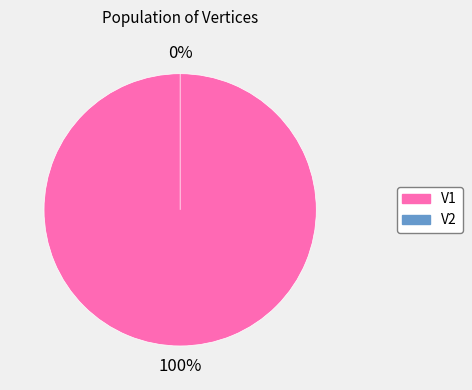

The V2 slice represents 0% of the pie. True or false?

True